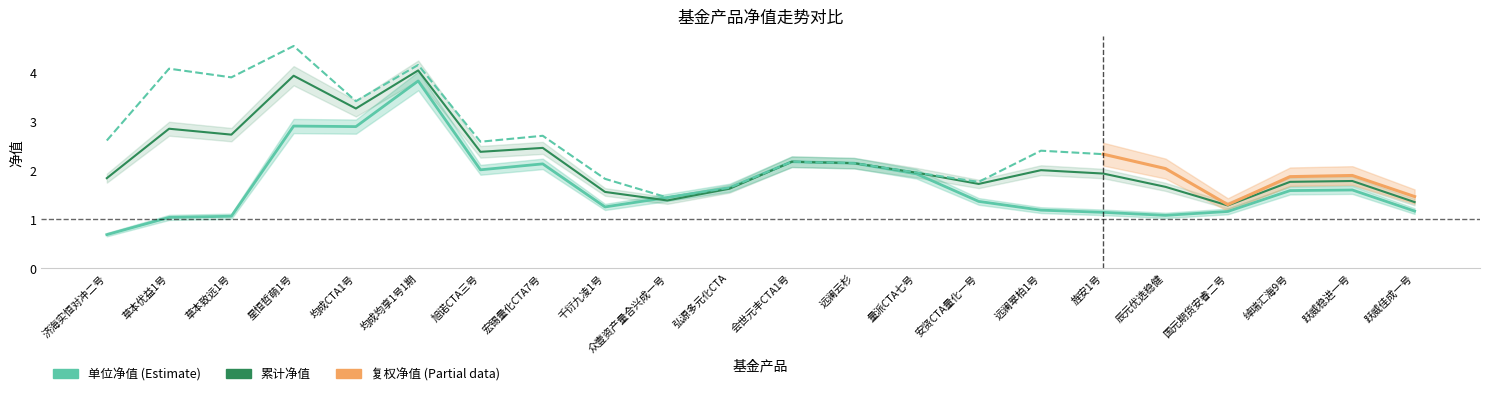

What is the sum of the 复权净值 values at 跃威佳成一号 and 星恒哲萌1号?

3.2